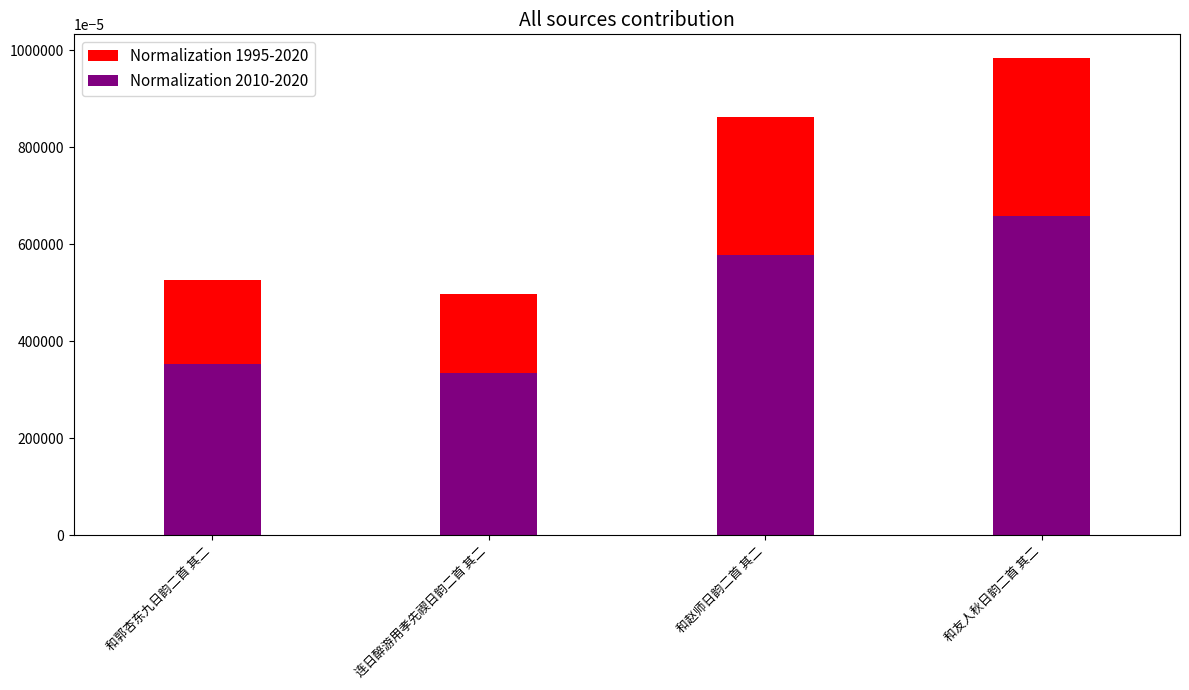

Which has a higher value, 连日醉游用孝先禊日韵二首 其二 or 和郭杏东九日韵二首 其二?

和郭杏东九日韵二首 其二